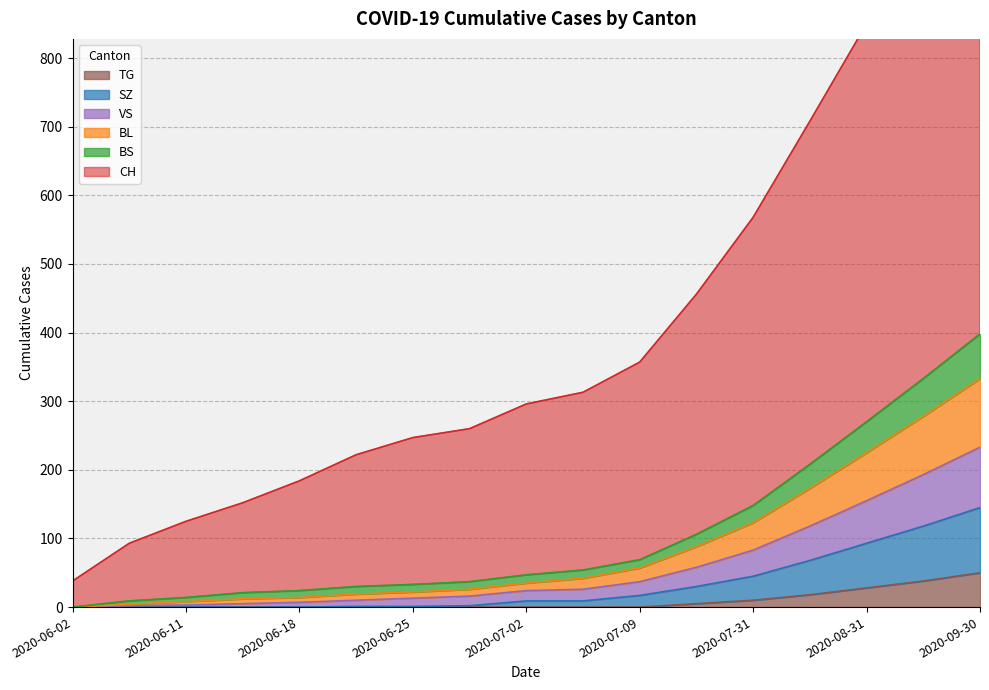

Rank the categories by SZ value from lowest to highest.

2020-06-02, 2020-06-08, 2020-06-11, 2020-06-15, 2020-06-18, 2020-06-22, 2020-06-25, 2020-06-29, 2020-07-02, 2020-07-06, 2020-07-09, 2020-07-20, 2020-07-31, 2020-08-15, 2020-08-31, 2020-09-15, 2020-09-30